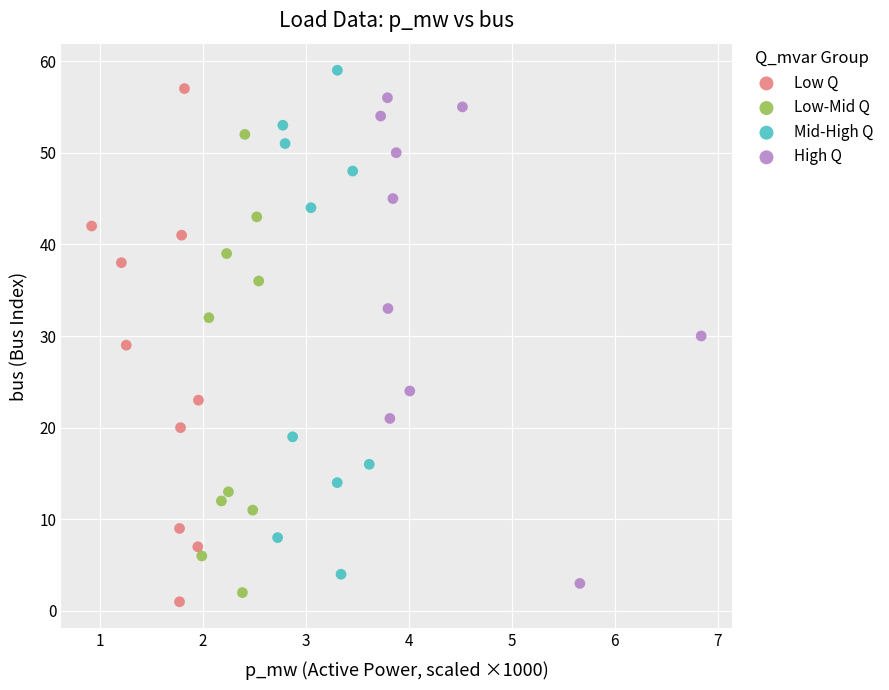

Which series contains the lowest Y value?

Low Q